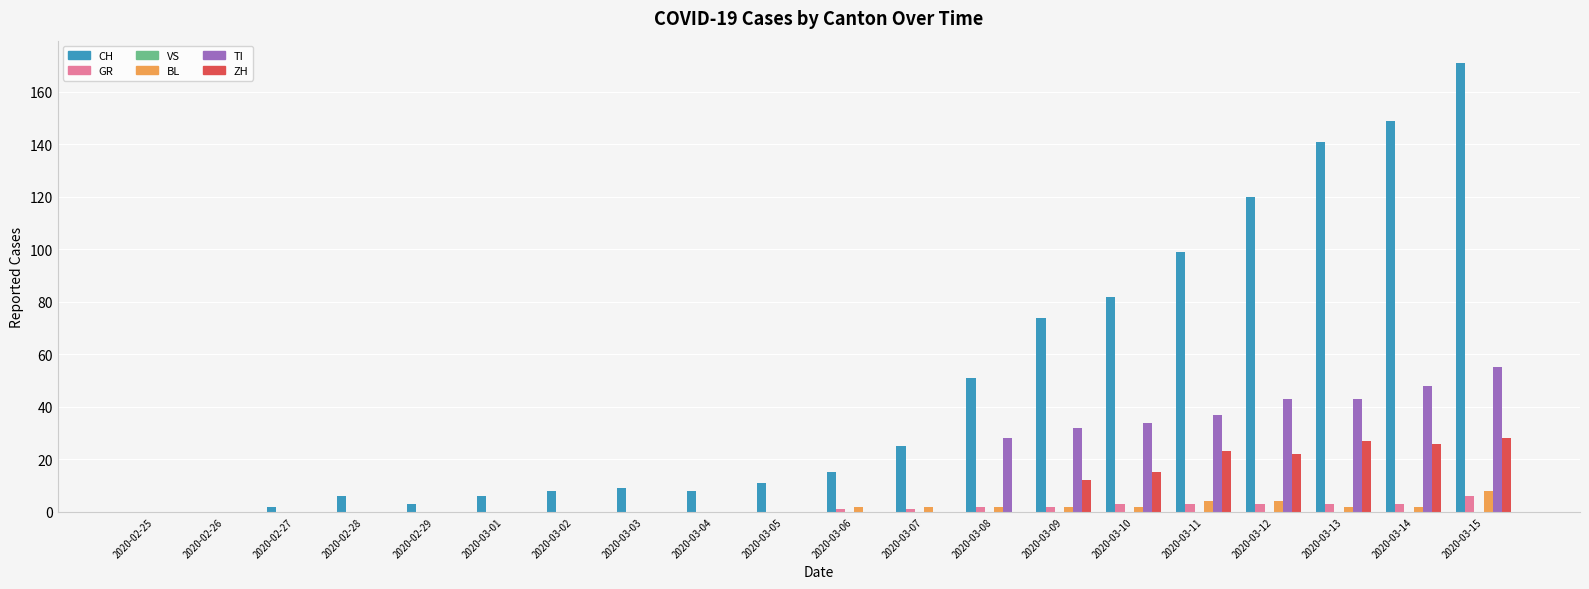

Which series has the largest range (max minus min)?

CH